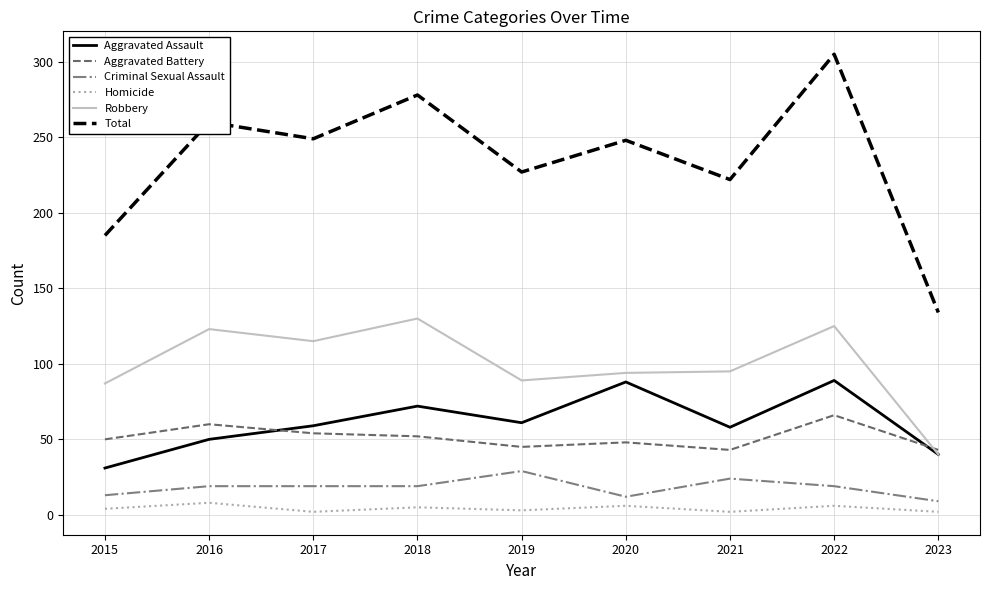

True or false: Criminal Sexual Assault has more than 0 points higher than both neighbors.

True